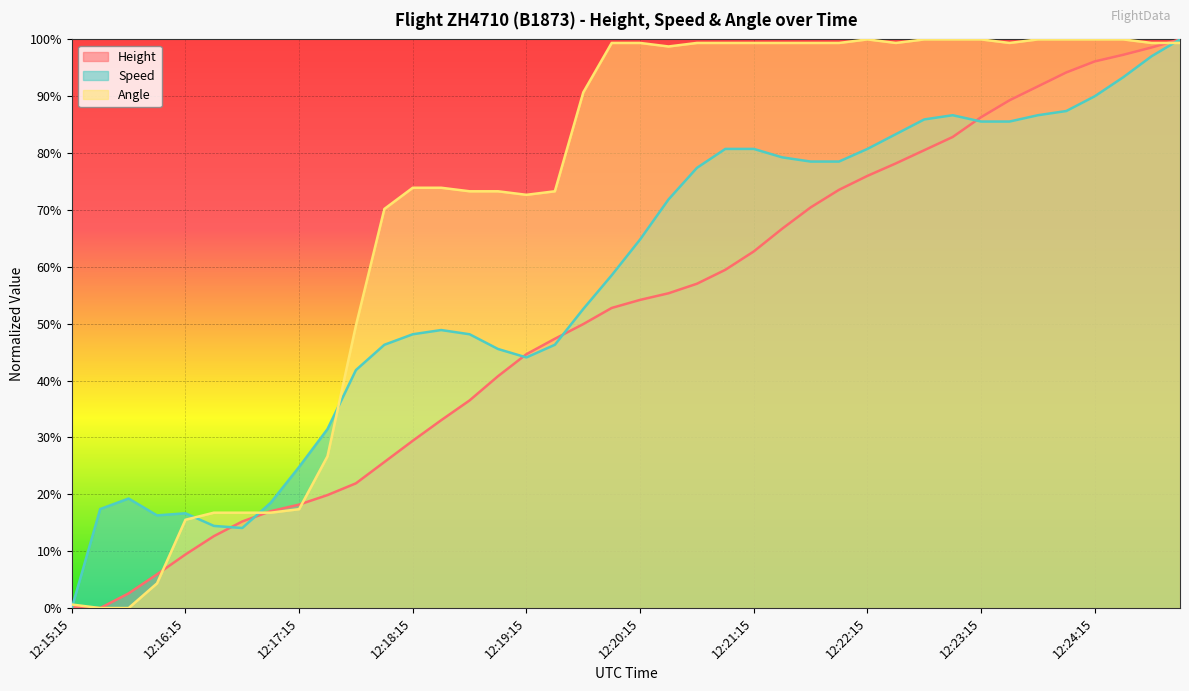

At how many categories does at least one series exceed 0?

40